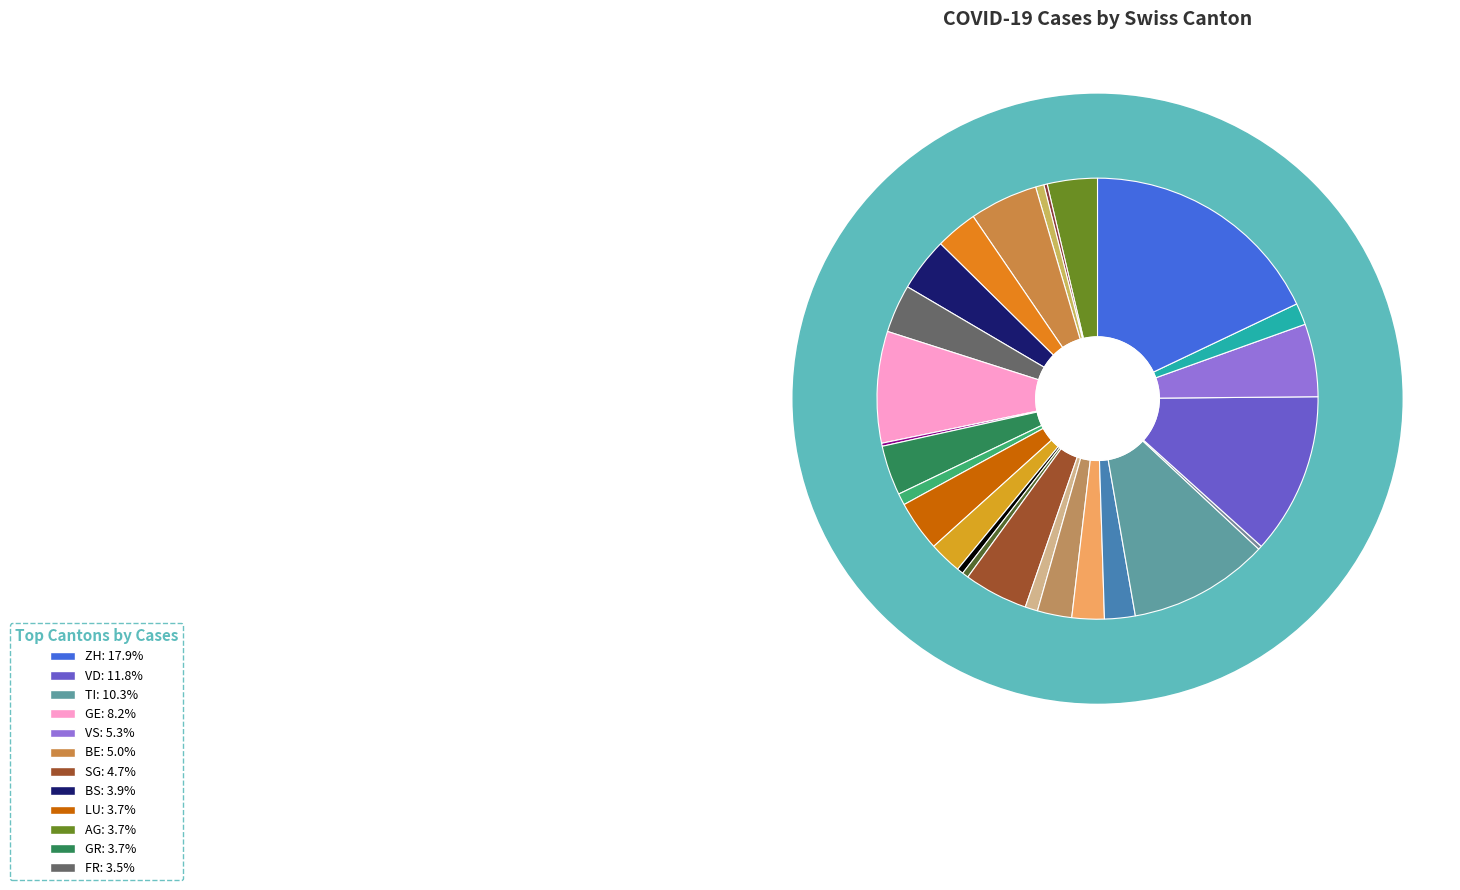

What percentage is the SG slice, to the nearest percent?

5%